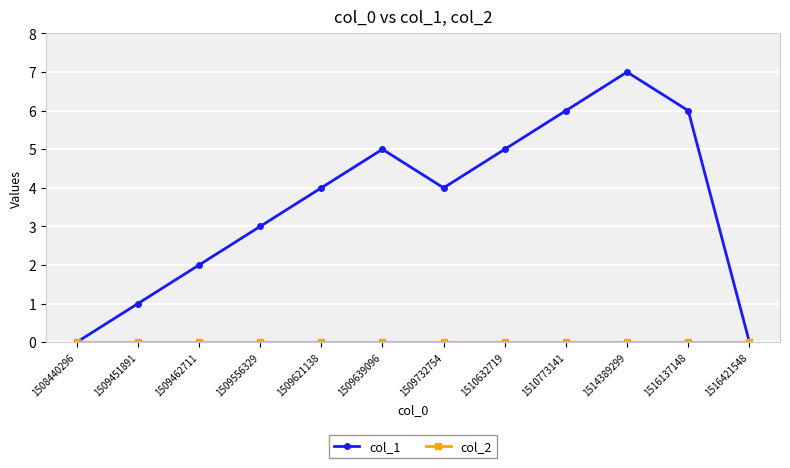

At which category does the chart reach its peak across all series?

1514389299